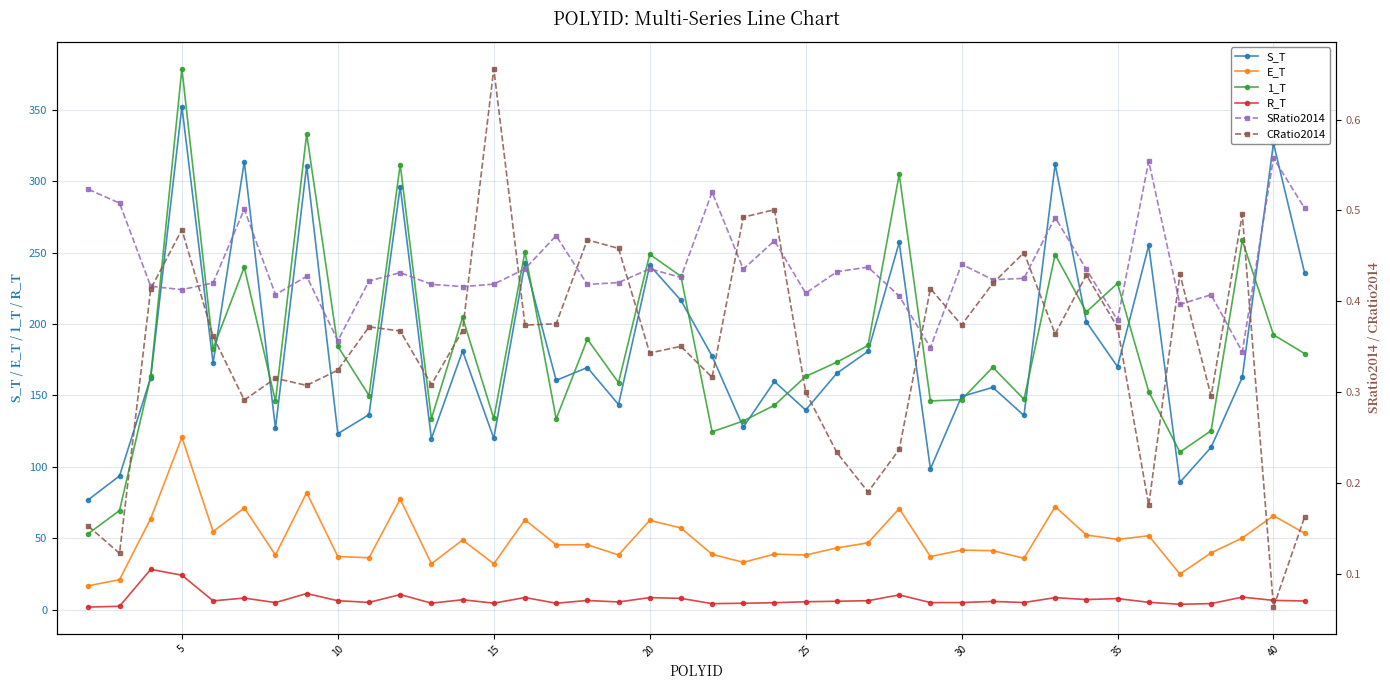

What is the maximum value for S_T?

352.1